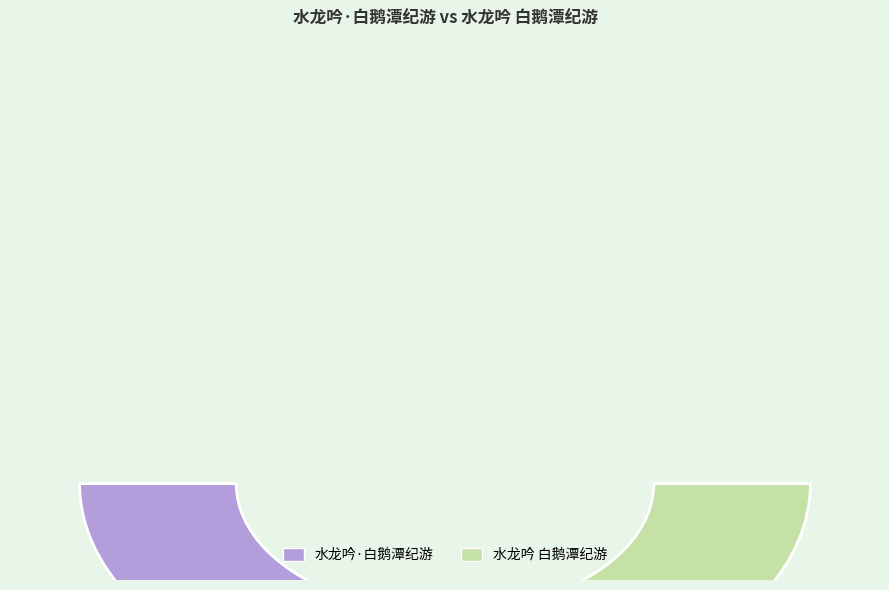

Combined, do 水龙吟·白鹅潭纪游 and 水龙吟 白鹅潭纪游 account for over 50%?

Yes